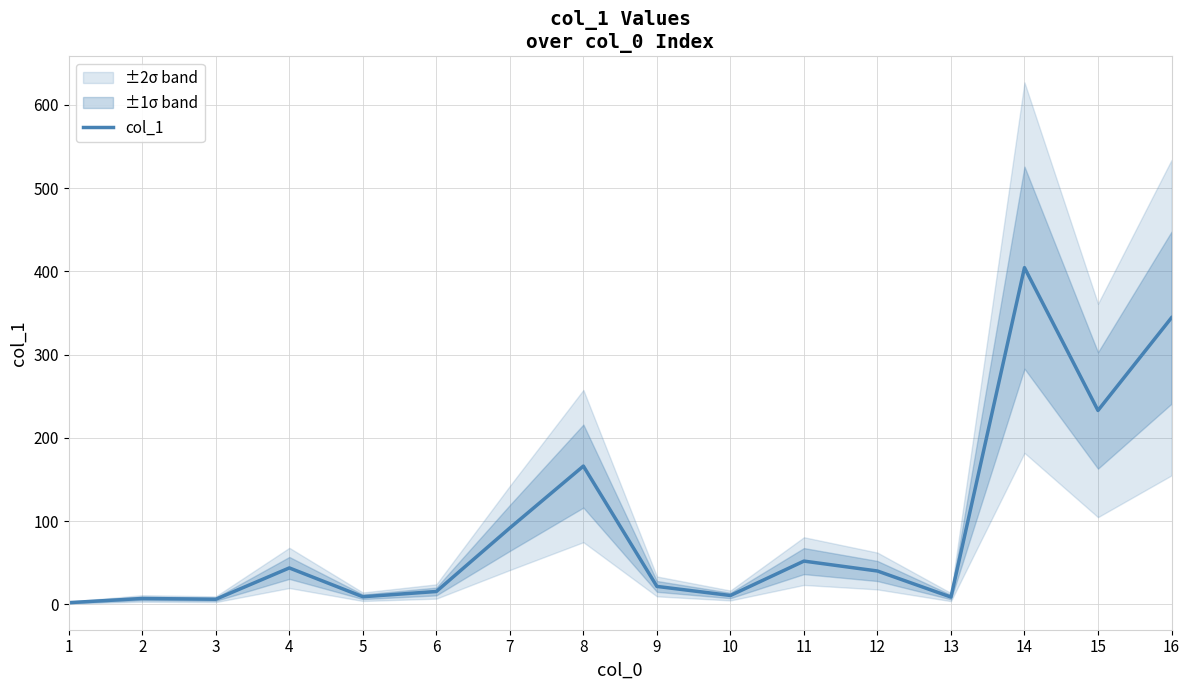

Does the chart display data point markers on the line(s)?

No